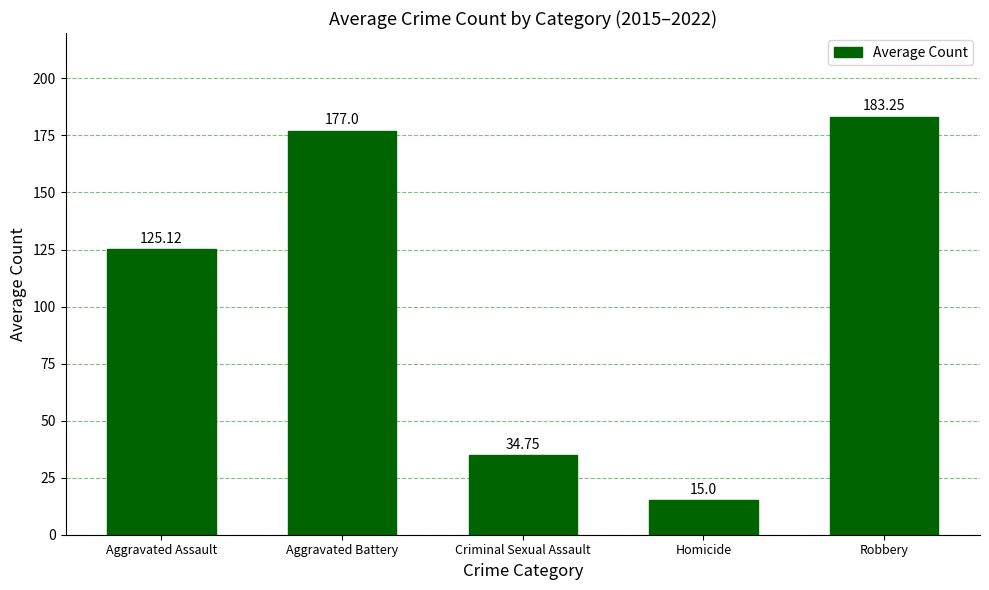

The value at Aggravated Assault is 125.1. True or false?

True